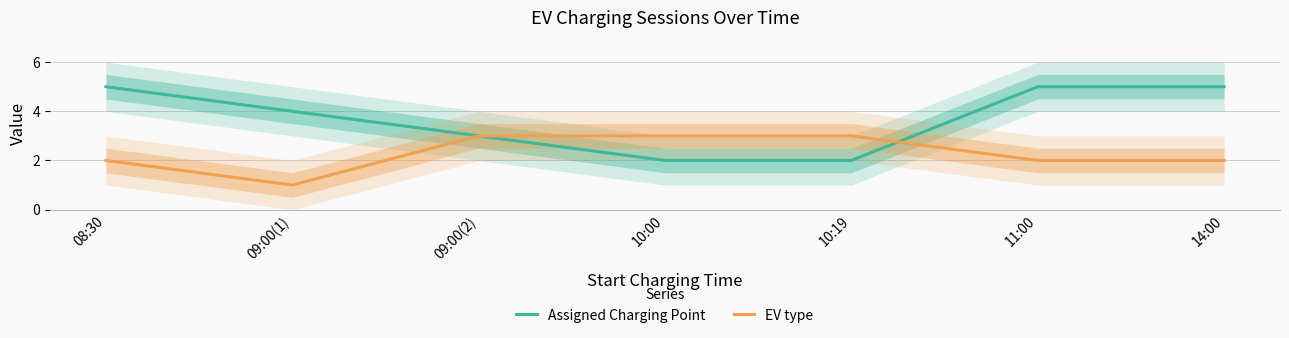

What is the difference between the highest and lowest values at 08:30?

3